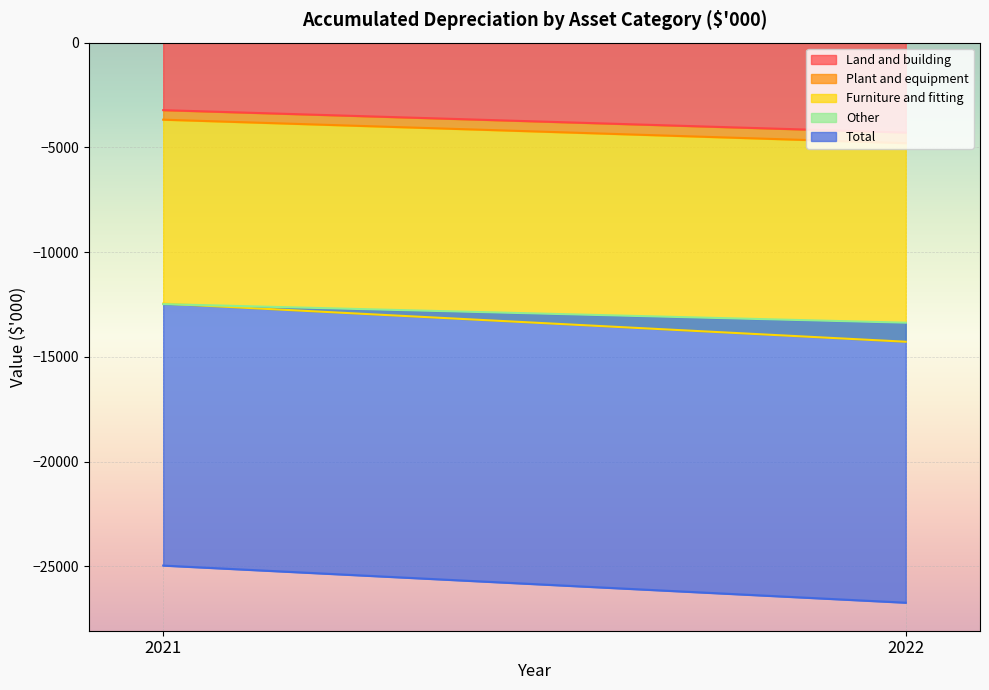

What are all the series names shown in the legend?

Land and building, Plant and equipment, Furniture and fitting, Other, Total